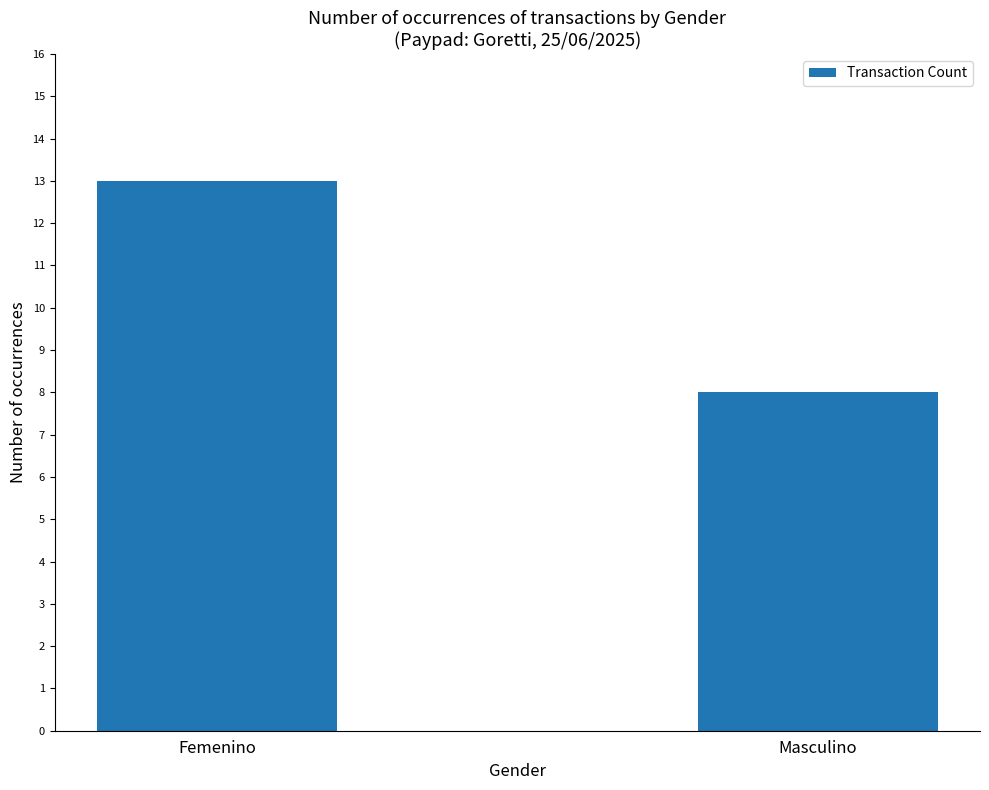

What is the change in value from Femenino to Masculino?

-5